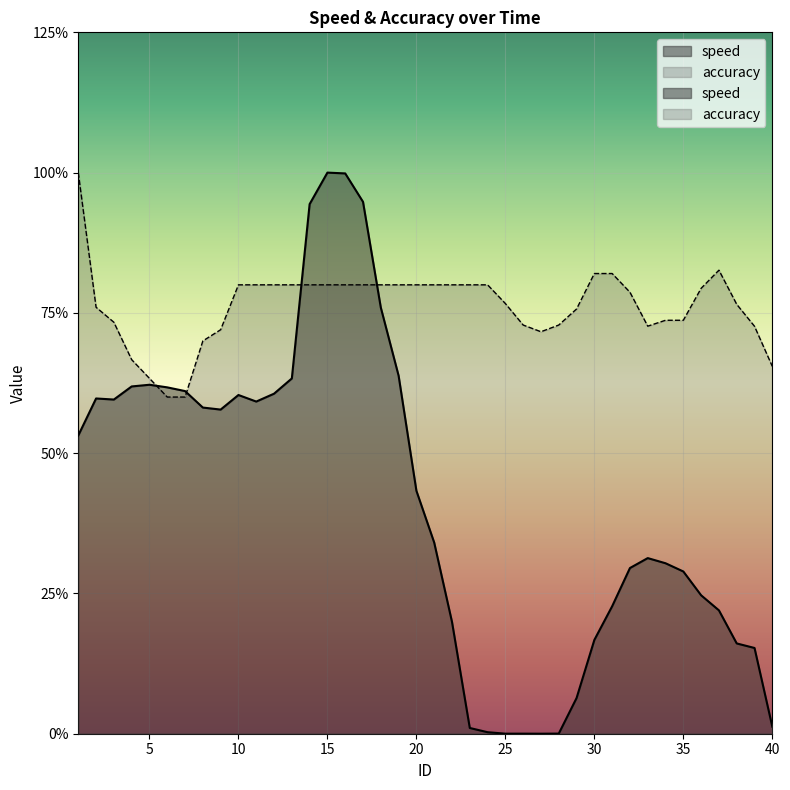

At which label does speed reach its peak?

15